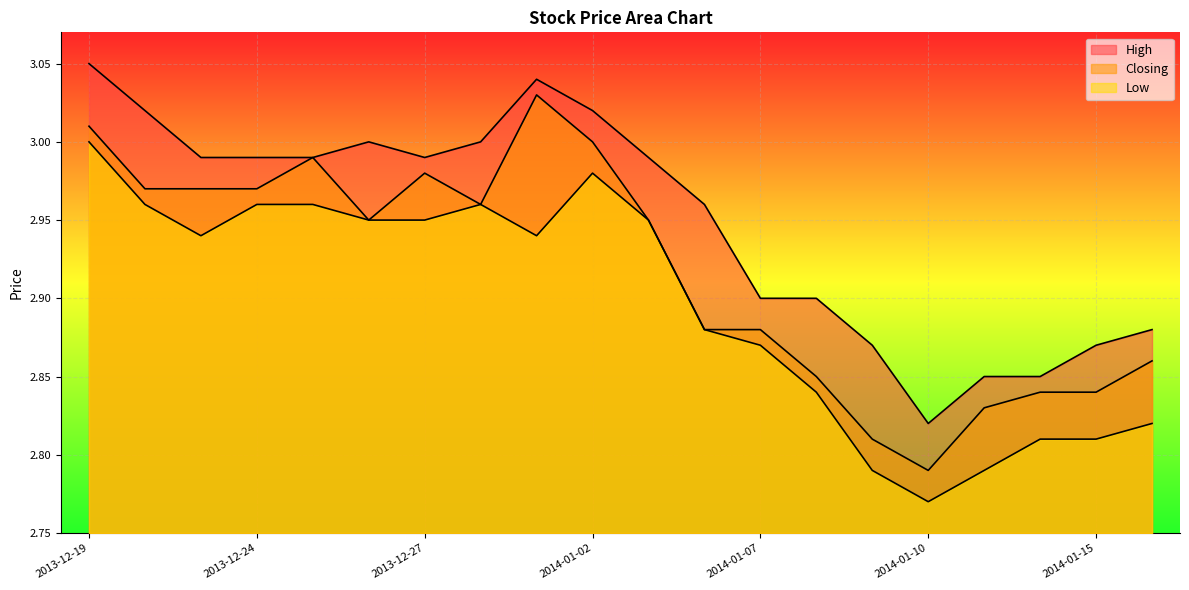

What is the difference between the Closing values at 2014-01-13 and 2013-12-25?

0.2